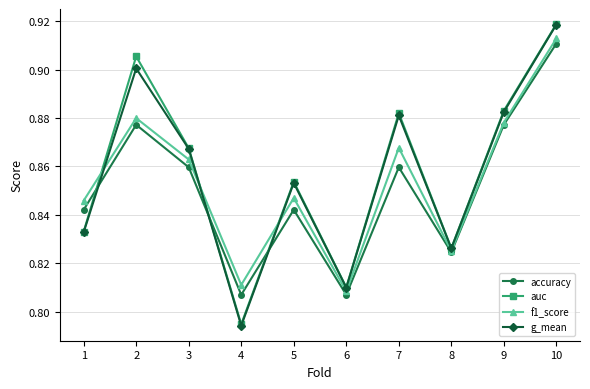

What is the difference between the maximum and minimum values in the accuracy series?

0.1